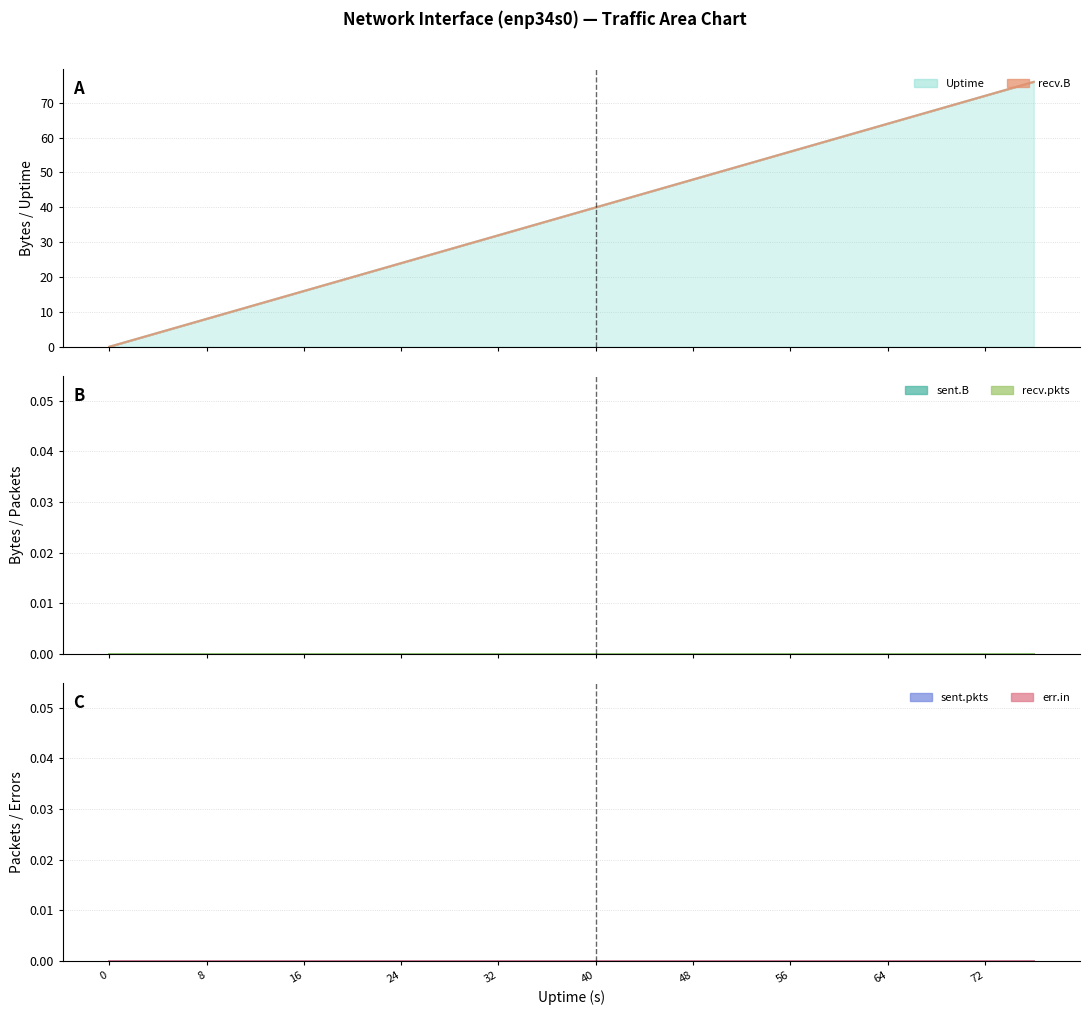

What is the value of the Uptime point at the 11th from the left?

40